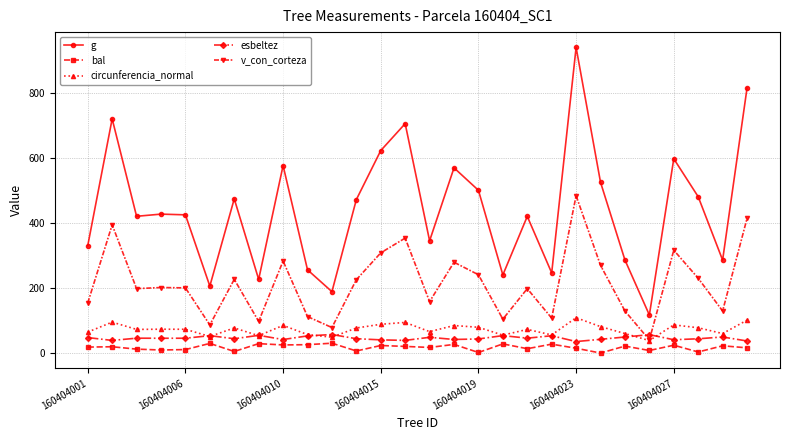

How many interior local valleys does the g series have?

9